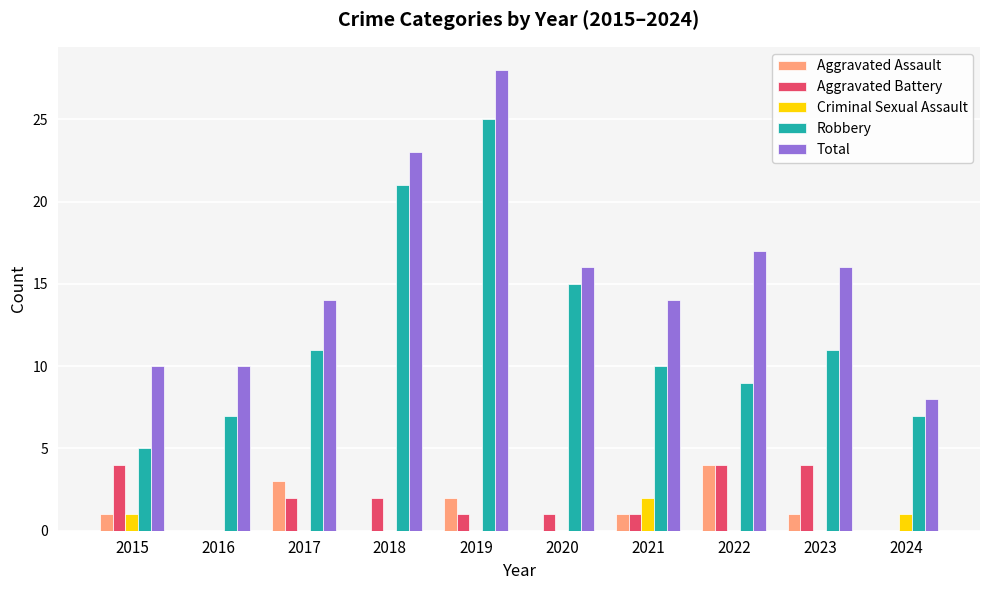

The Robbery series shows 15 at 2022. True or false?

False